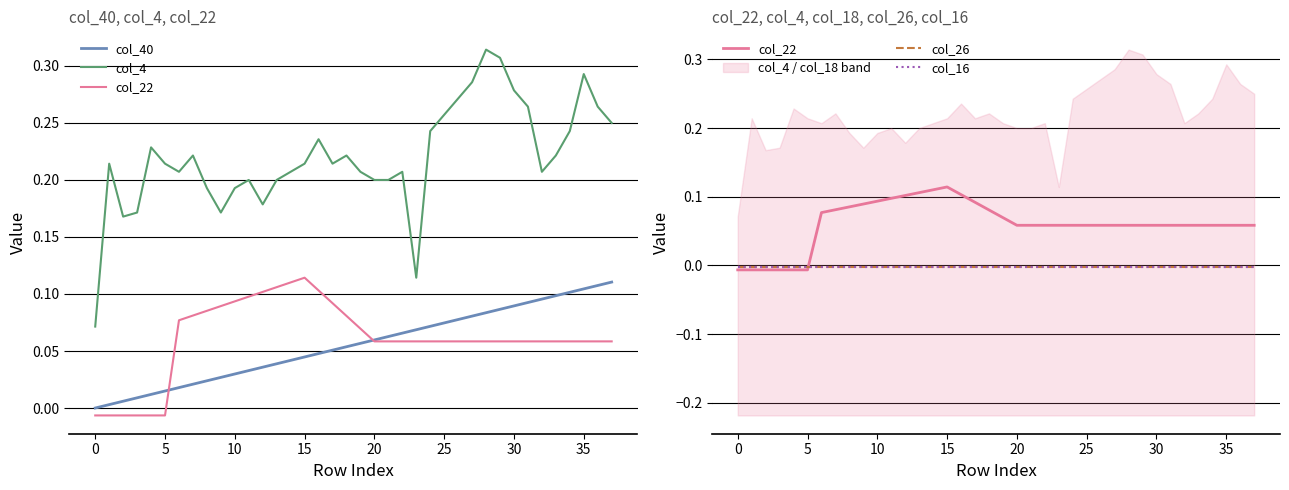

What is the average value of the col_4 series?

0.2